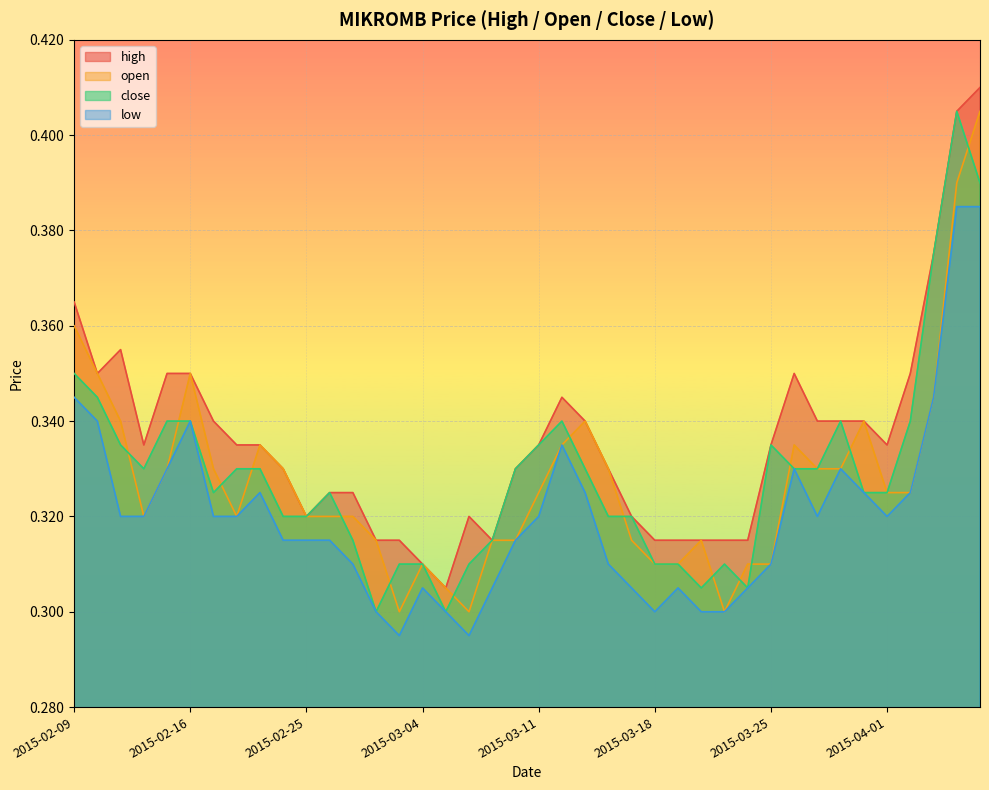

Reading left to right, list all the values displayed in this chart.

high: 2015-02-09=0.4	2015-02-10=0.3	2015-02-11=0.4	2015-02-12=0.3	2015-02-13=0.3	2015-02-16=0.3	2015-02-17=0.3	2015-02-18=0.3	2015-02-23=0.3	2015-02-24=0.3	2015-02-25=0.3	2015-02-26=0.3	2015-02-27=0.3	2015-03-02=0.3	2015-03-03=0.3	2015-03-04=0.3	2015-03-05=0.3	2015-03-06=0.3	2015-03-09=0.3	2015-03-10=0.3	2015-03-11=0.3	2015-03-12=0.3	2015-03-13=0.3	2015-03-16=0.3	2015-03-17=0.3	2015-03-18=0.3	2015-03-19=0.3	2015-03-20=0.3	2015-03-23=0.3	2015-03-24=0.3	2015-03-25=0.3	2015-03-26=0.3	2015-03-27=0.3	2015-03-30=0.3	2015-03-31=0.3	2015-04-01=0.3	2015-04-02=0.3	2015-04-03=0.4	2015-04-06=0.4	2015-04-07=0.4
open: 2015-02-09=0.4	2015-02-10=0.3	2015-02-11=0.3	2015-02-12=0.3	2015-02-13=0.3	2015-02-16=0.3	2015-02-17=0.3	2015-02-18=0.3	2015-02-23=0.3	2015-02-24=0.3	2015-02-25=0.3	2015-02-26=0.3	2015-02-27=0.3	2015-03-02=0.3	2015-03-03=0.3	2015-03-04=0.3	2015-03-05=0.3	2015-03-06=0.3	2015-03-09=0.3	2015-03-10=0.3	2015-03-11=0.3	2015-03-12=0.3	2015-03-13=0.3	2015-03-16=0.3	2015-03-17=0.3	2015-03-18=0.3	2015-03-19=0.3	2015-03-20=0.3	2015-03-23=0.3	2015-03-24=0.3	2015-03-25=0.3	2015-03-26=0.3	2015-03-27=0.3	2015-03-30=0.3	2015-03-31=0.3	2015-04-01=0.3	2015-04-02=0.3	2015-04-03=0.3	2015-04-06=0.4	2015-04-07=0.4
close: 2015-02-09=0.3	2015-02-10=0.3	2015-02-11=0.3	2015-02-12=0.3	2015-02-13=0.3	2015-02-16=0.3	2015-02-17=0.3	2015-02-18=0.3	2015-02-23=0.3	2015-02-24=0.3	2015-02-25=0.3	2015-02-26=0.3	2015-02-27=0.3	2015-03-02=0.3	2015-03-03=0.3	2015-03-04=0.3	2015-03-05=0.3	2015-03-06=0.3	2015-03-09=0.3	2015-03-10=0.3	2015-03-11=0.3	2015-03-12=0.3	2015-03-13=0.3	2015-03-16=0.3	2015-03-17=0.3	2015-03-18=0.3	2015-03-19=0.3	2015-03-20=0.3	2015-03-23=0.3	2015-03-24=0.3	2015-03-25=0.3	2015-03-26=0.3	2015-03-27=0.3	2015-03-30=0.3	2015-03-31=0.3	2015-04-01=0.3	2015-04-02=0.3	2015-04-03=0.4	2015-04-06=0.4	2015-04-07=0.4
low: 2015-02-09=0.3	2015-02-10=0.3	2015-02-11=0.3	2015-02-12=0.3	2015-02-13=0.3	2015-02-16=0.3	2015-02-17=0.3	2015-02-18=0.3	2015-02-23=0.3	2015-02-24=0.3	2015-02-25=0.3	2015-02-26=0.3	2015-02-27=0.3	2015-03-02=0.3	2015-03-03=0.3	2015-03-04=0.3	2015-03-05=0.3	2015-03-06=0.3	2015-03-09=0.3	2015-03-10=0.3	2015-03-11=0.3	2015-03-12=0.3	2015-03-13=0.3	2015-03-16=0.3	2015-03-17=0.3	2015-03-18=0.3	2015-03-19=0.3	2015-03-20=0.3	2015-03-23=0.3	2015-03-24=0.3	2015-03-25=0.3	2015-03-26=0.3	2015-03-27=0.3	2015-03-30=0.3	2015-03-31=0.3	2015-04-01=0.3	2015-04-02=0.3	2015-04-03=0.3	2015-04-06=0.4	2015-04-07=0.4